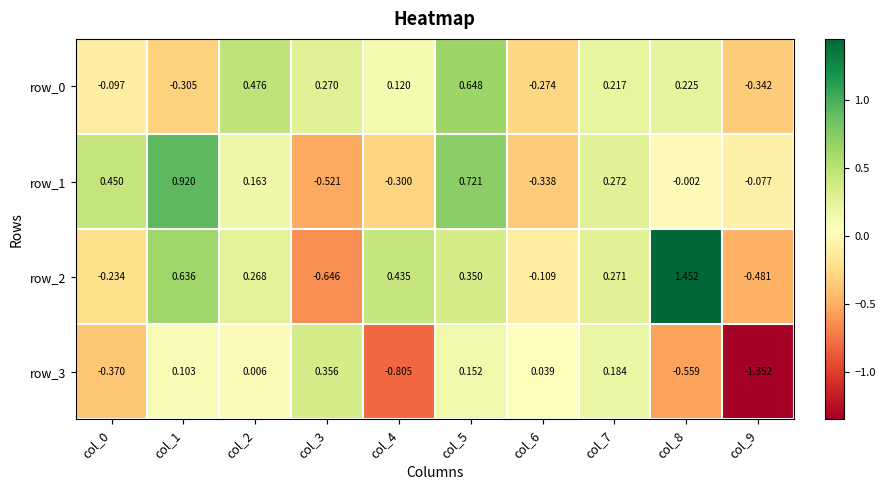

What is the difference between the maximum and minimum values in the row_0 series?

1.0